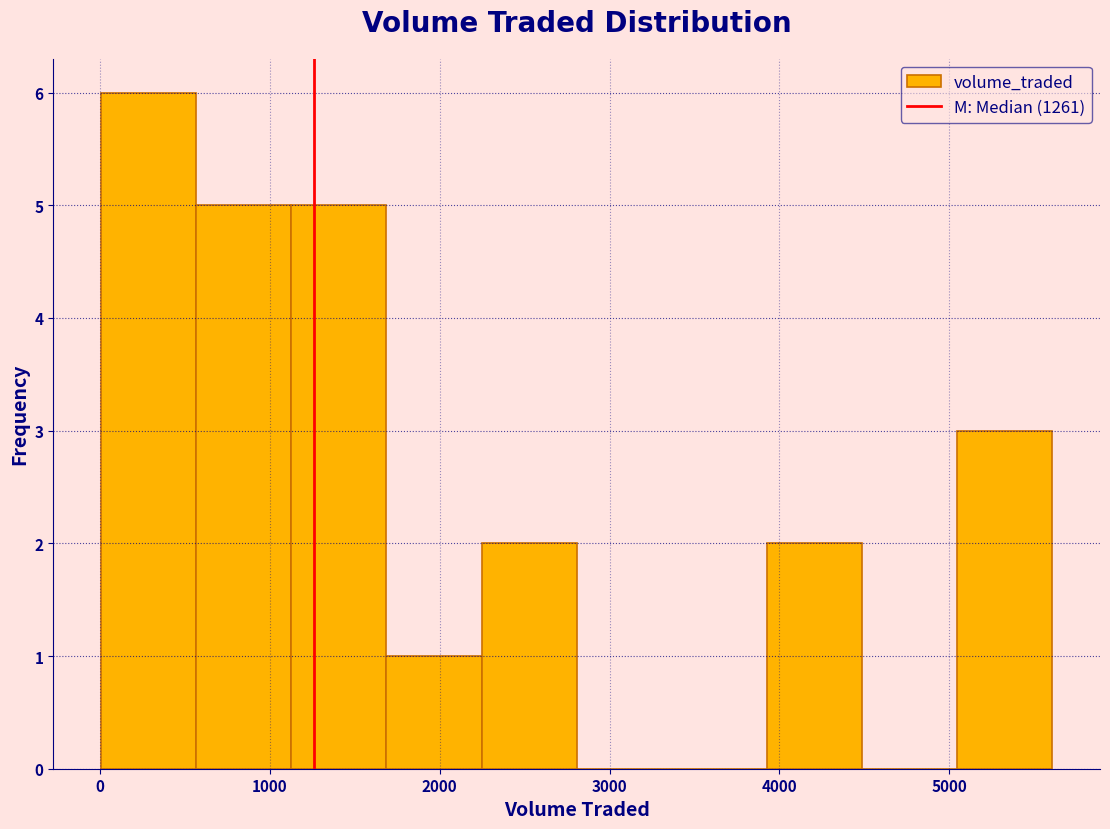

How tall is the bar that spans 2200 to 2800 on the x-axis? Neither the bar edges nor the heights are printed on the chart, so give them approximately, as read against the axes.

2